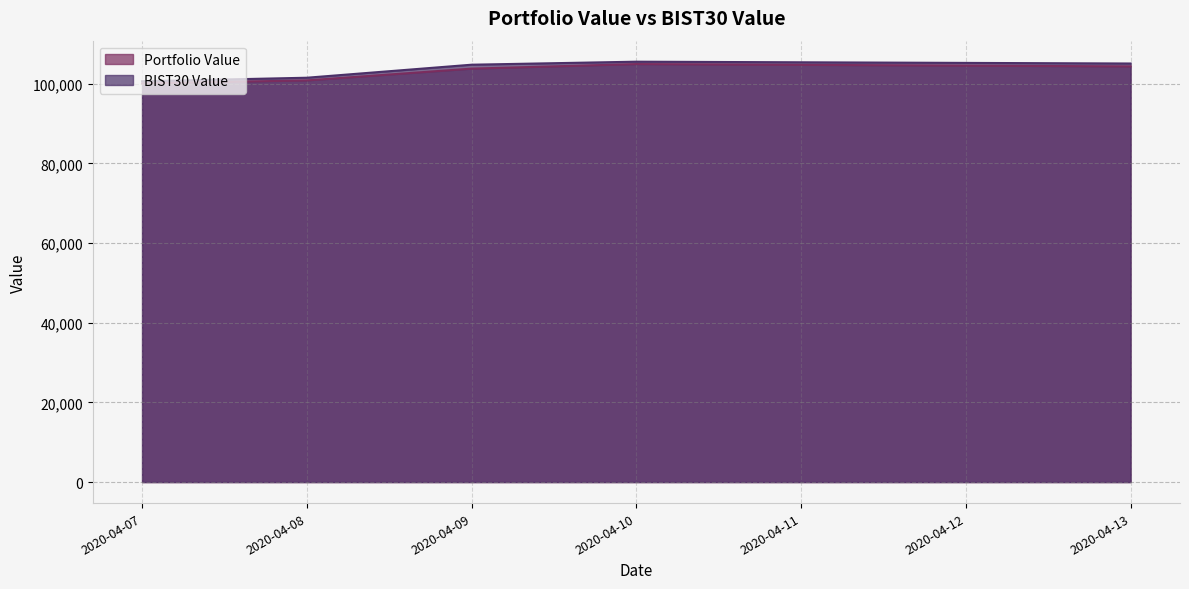

Rank the series by their average value, from lowest to highest.

Portfolio Value, BIST30 Value